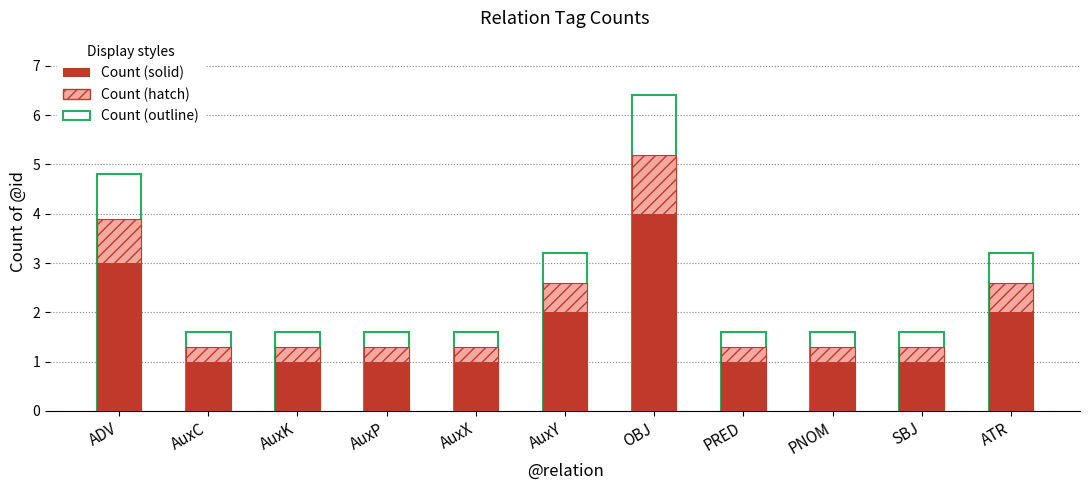

Where is Count (solid) nearest to the value 2?

AuxY